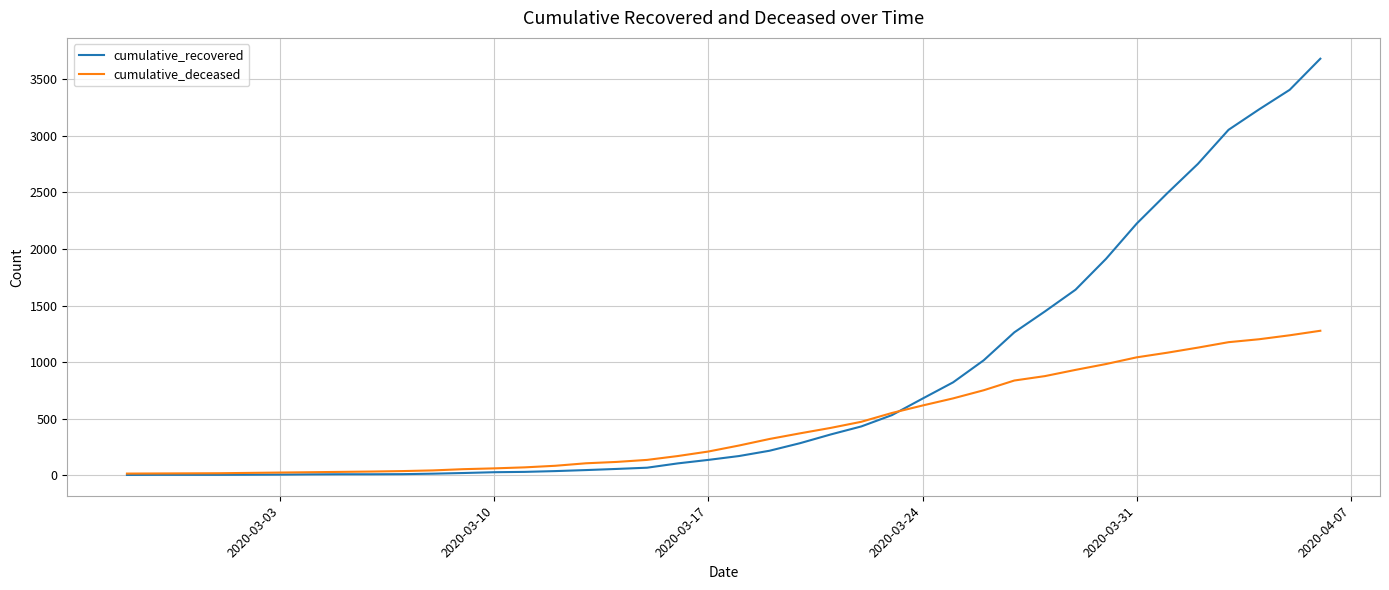

What is the maximum value shown in the chart?

3683